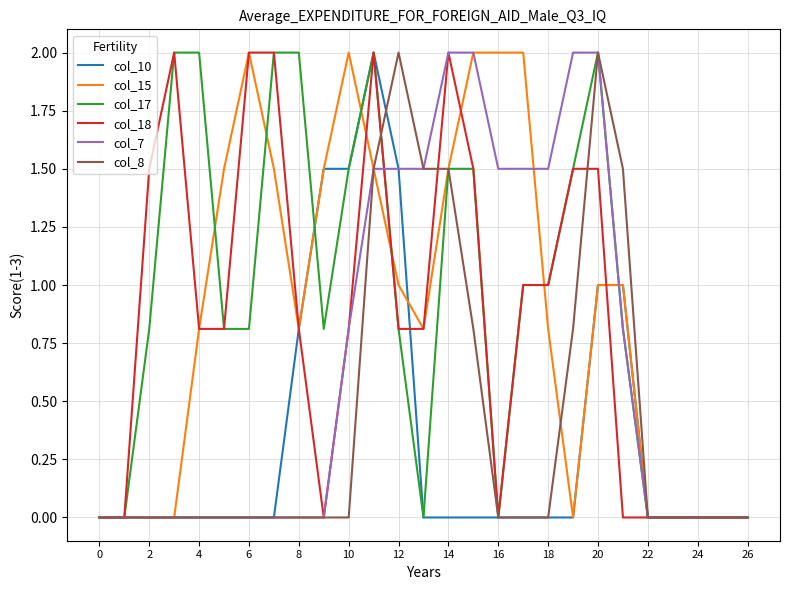

What is the maximum value for col_7?

2.0